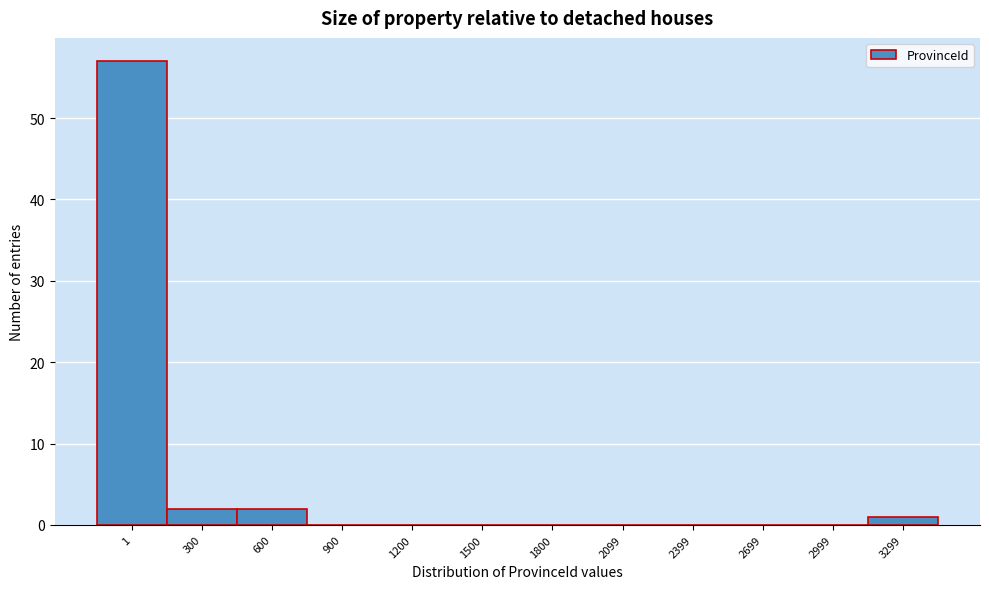

Reading left to right, transcribe all the data shown in this chart.

1=57	300=2	600=2	900=0	1200=0	1500=0	1800=0	2099=0	2399=0	2699=0	2999=0	3299=1